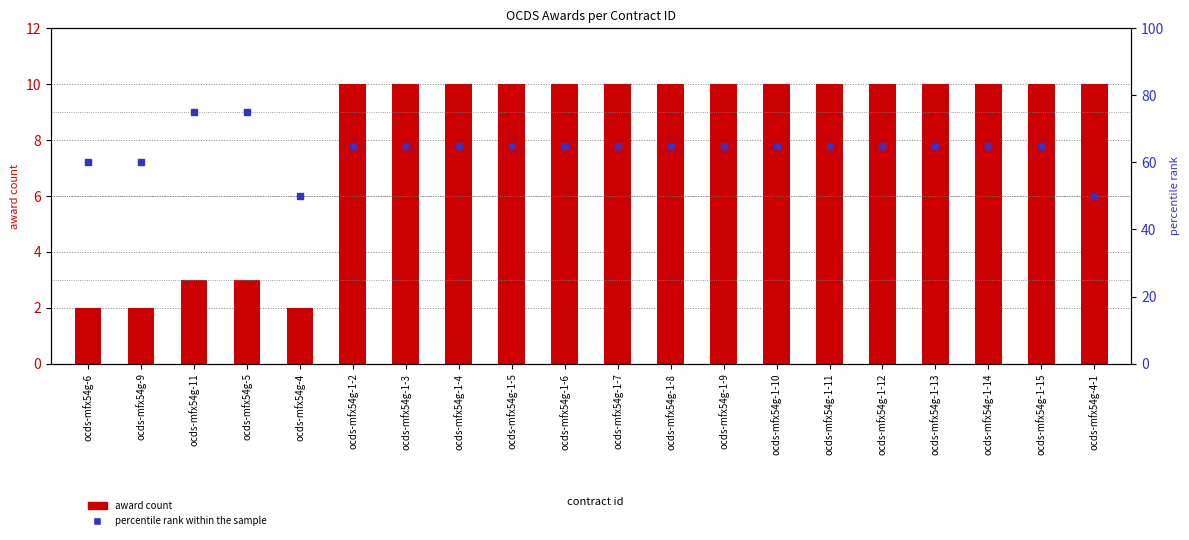

Which series has the widest spread of Y values?

percentile rank within the sample